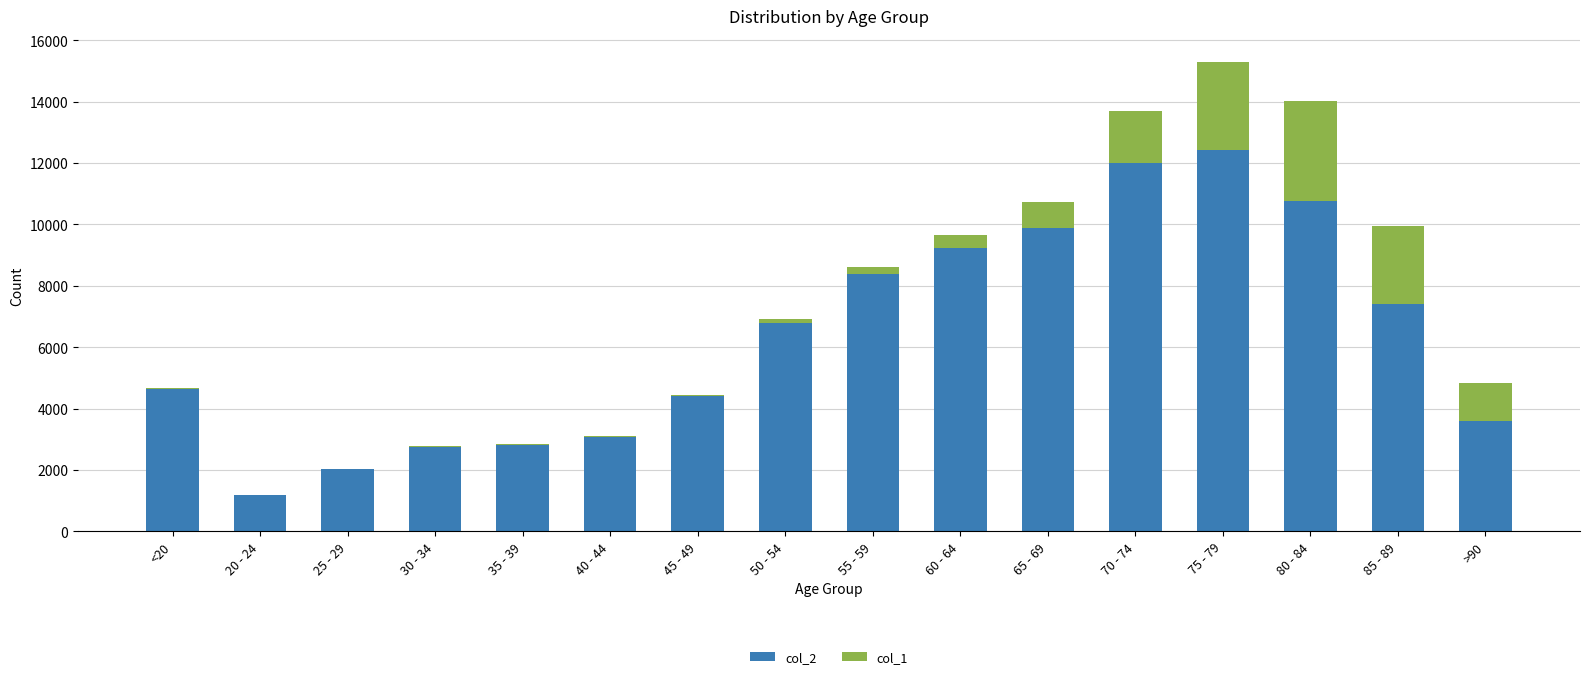

Does the chart contain stacked bars?

Yes